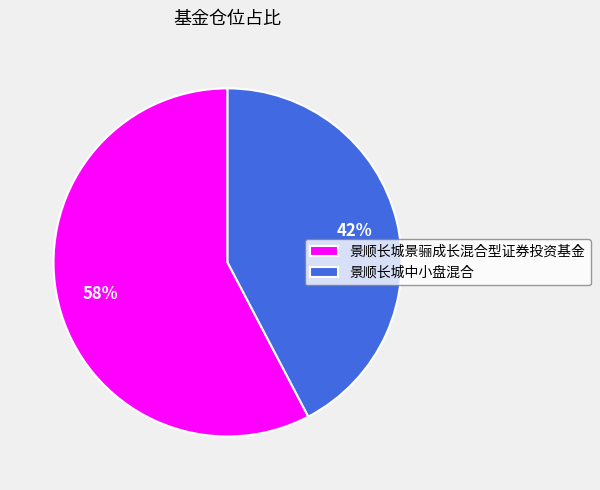

To the nearest percent, what portion does 景顺长城景骊成长混合型证券投资基金 represent?

58%